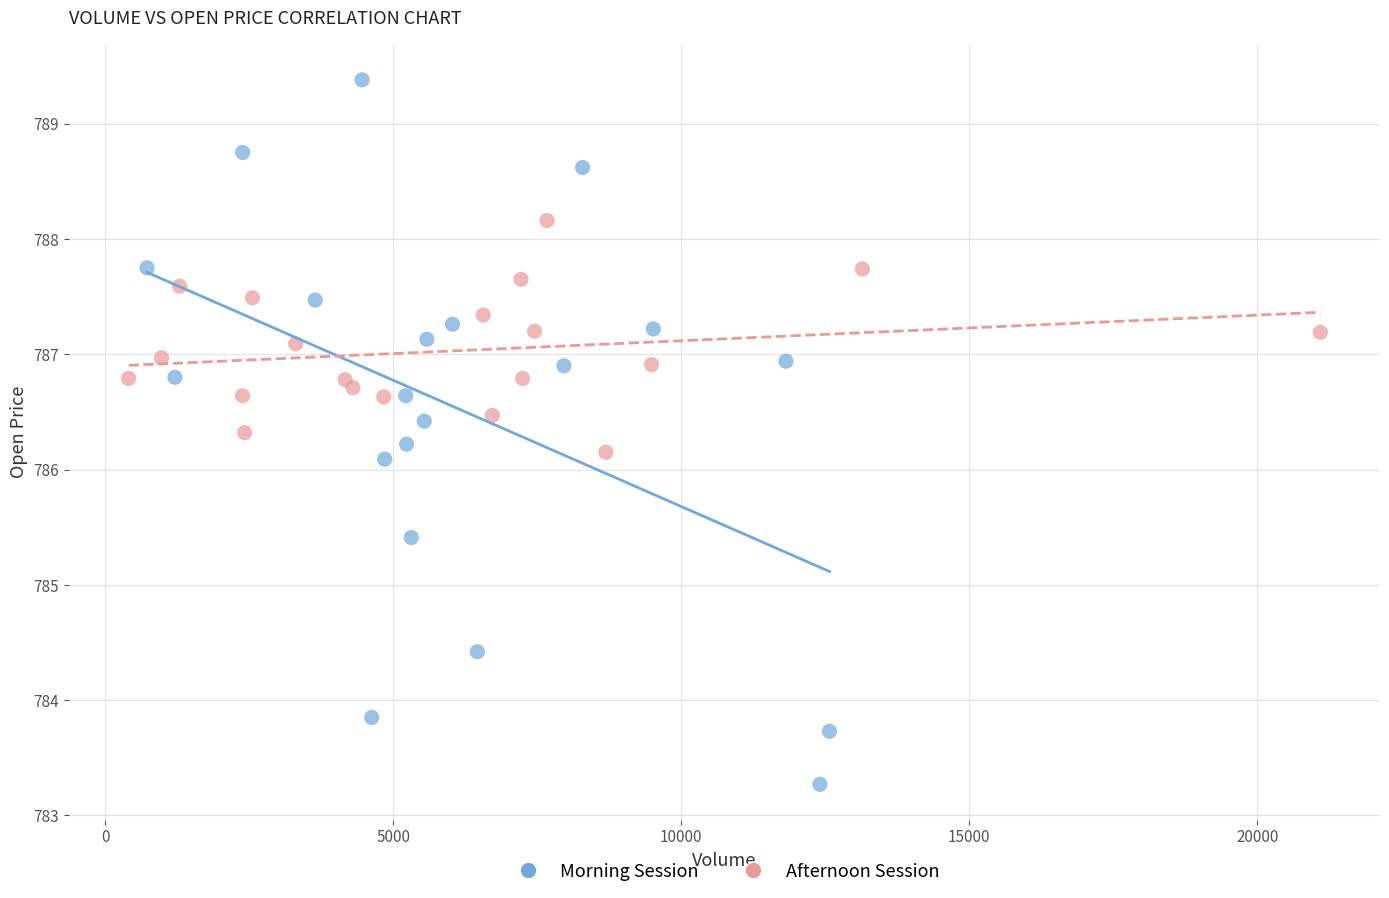

What are all the series names shown in the legend?

Morning Session, Afternoon Session